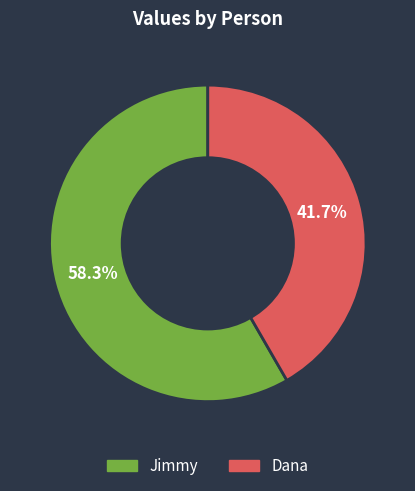

To the nearest percent, what is the difference between the largest and smallest slice percentages?

17%